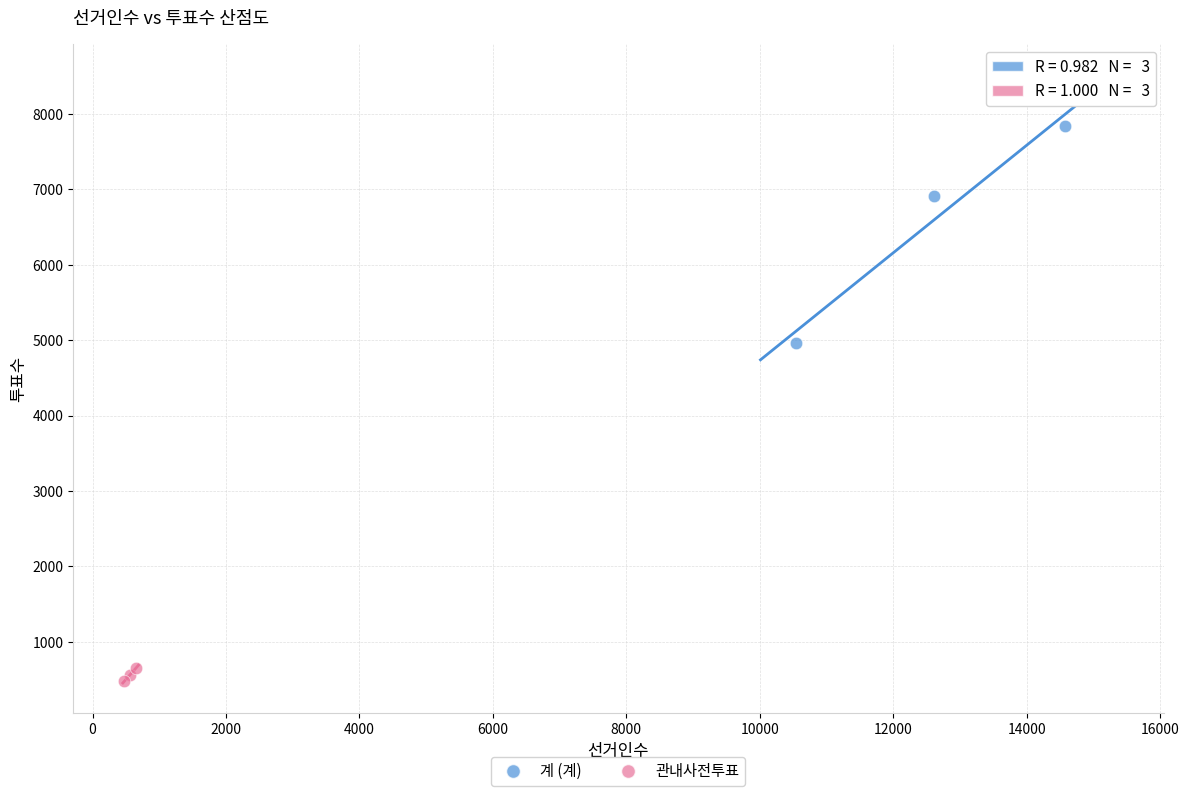

Which series contains the highest Y value?

계 (계)